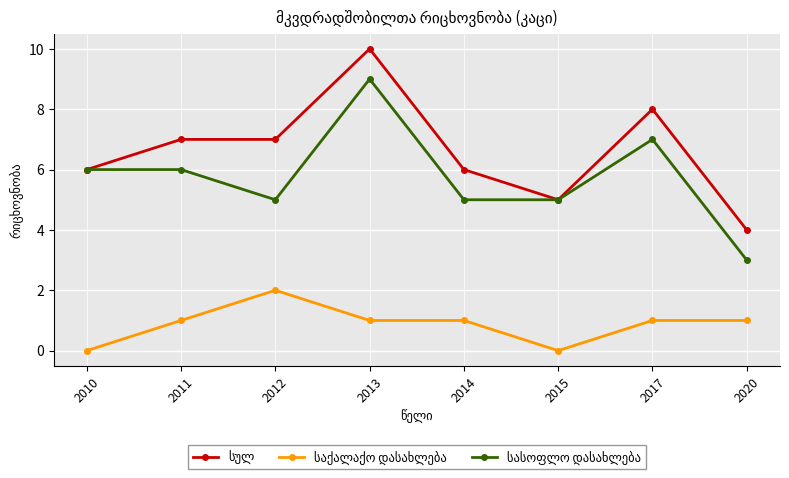

Is this an area chart (filled region under the line)?

No